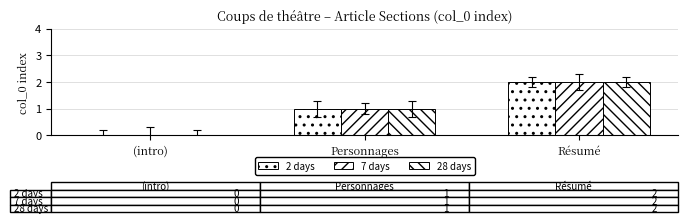

How many data points does each series have?

3